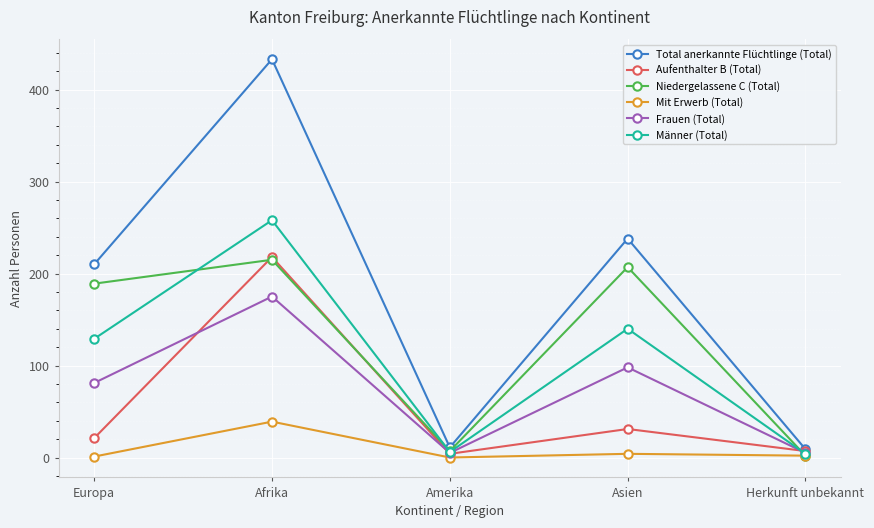

What are all the series names shown in the legend?

Total anerkannte Flüchtlinge (Total), Aufenthalter B (Total), Niedergelassene C (Total), Mit Erwerb (Total), Frauen (Total), Männer (Total)